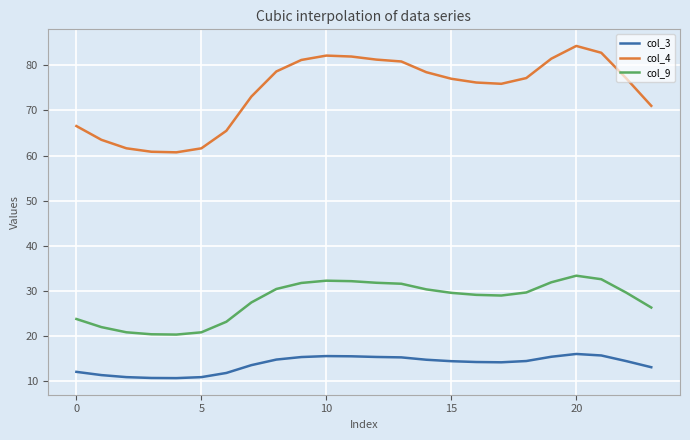

Which series has the widest spread of values?

col_4